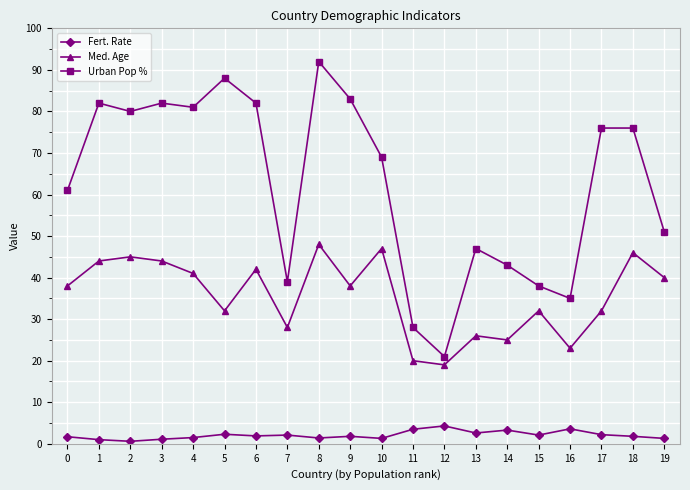

What are all the series names shown in the legend?

Fert. Rate, Med. Age, Urban Pop %